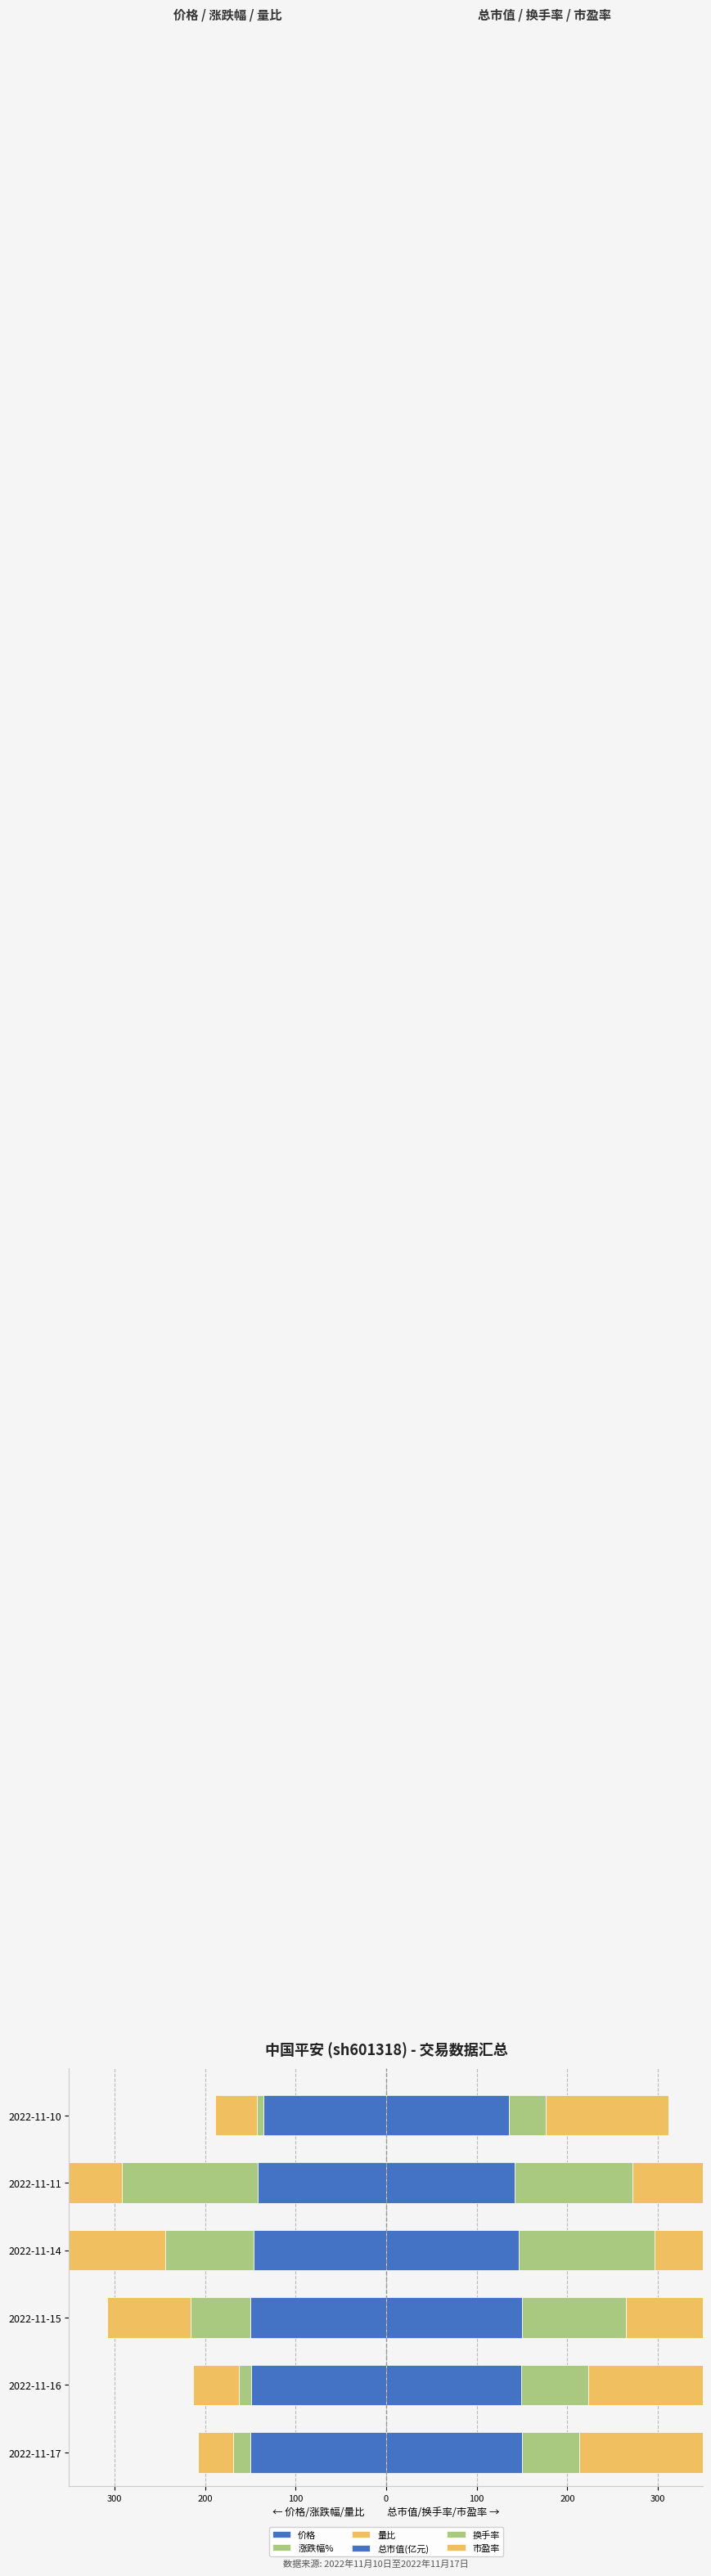

What is the average value of the 换手率 series?

95.3